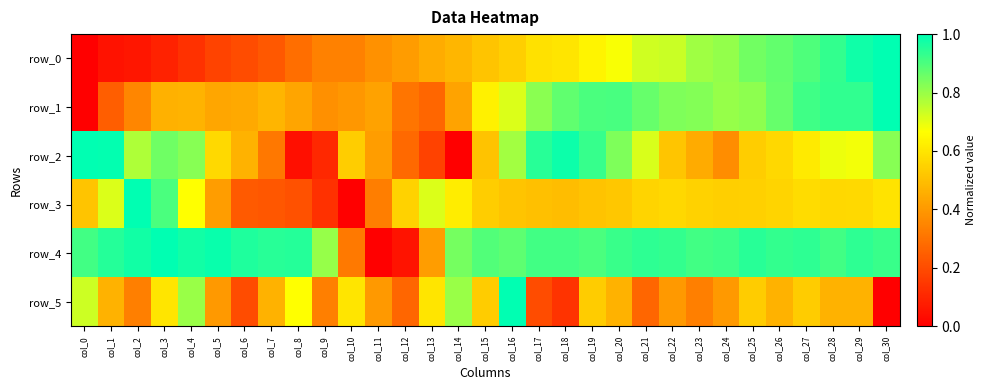

At which category is the sum across all series the highest?

col_29